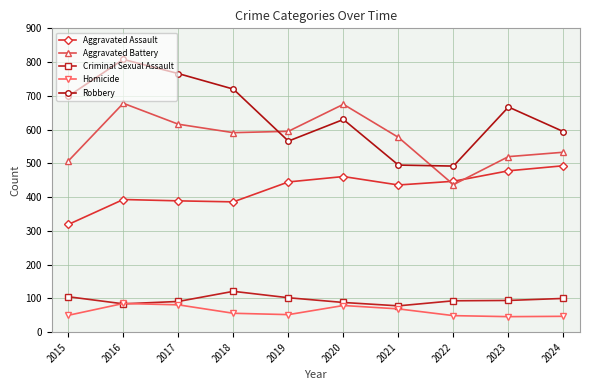

True or false: Homicide and Robbery intersect in this chart.

False